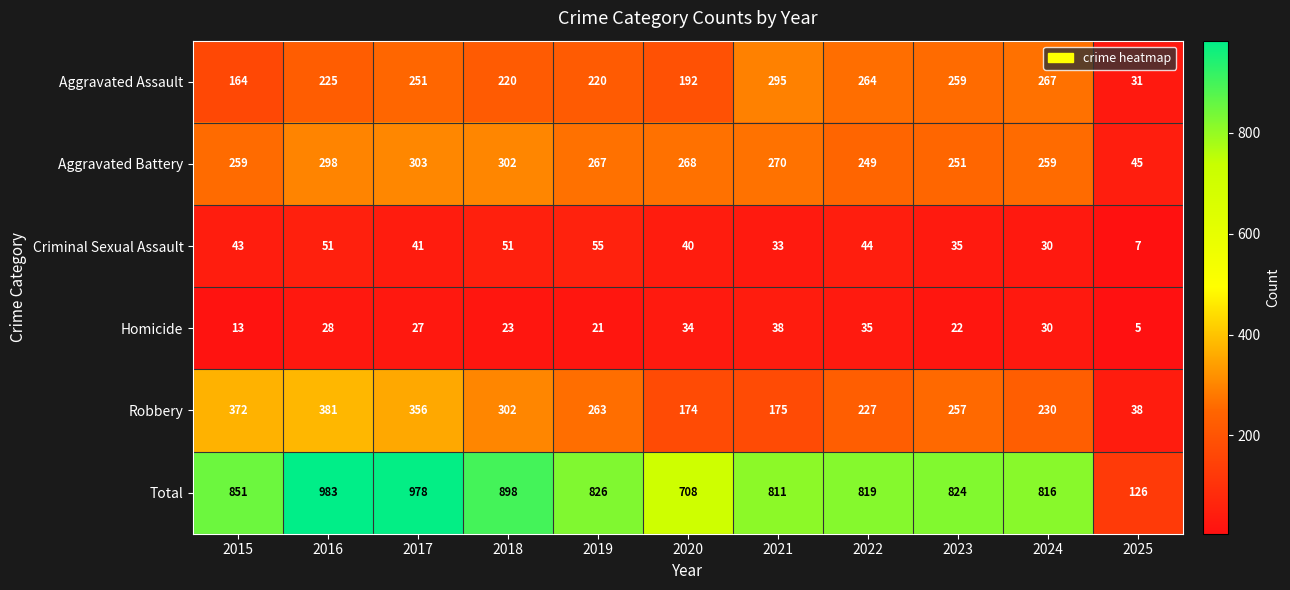

At which label does Total first exceed 824?

2015